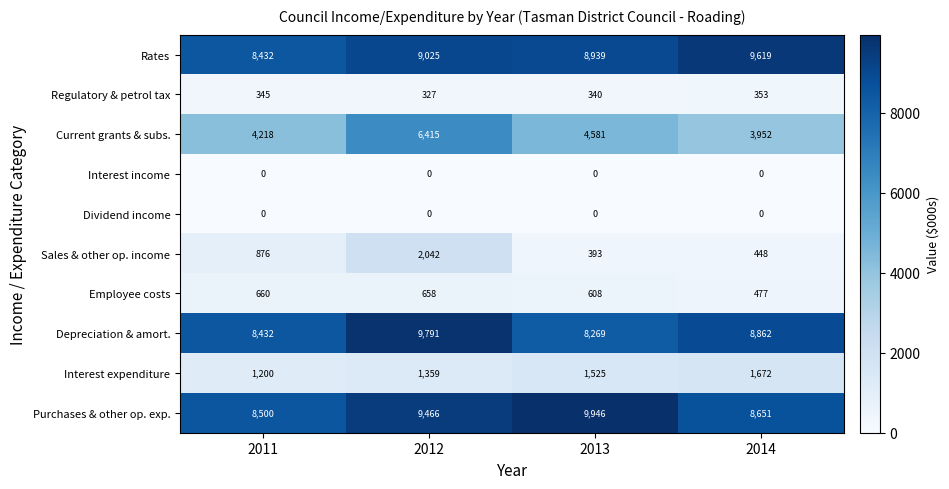

What is the difference between the highest and lowest values at 2013?

9946